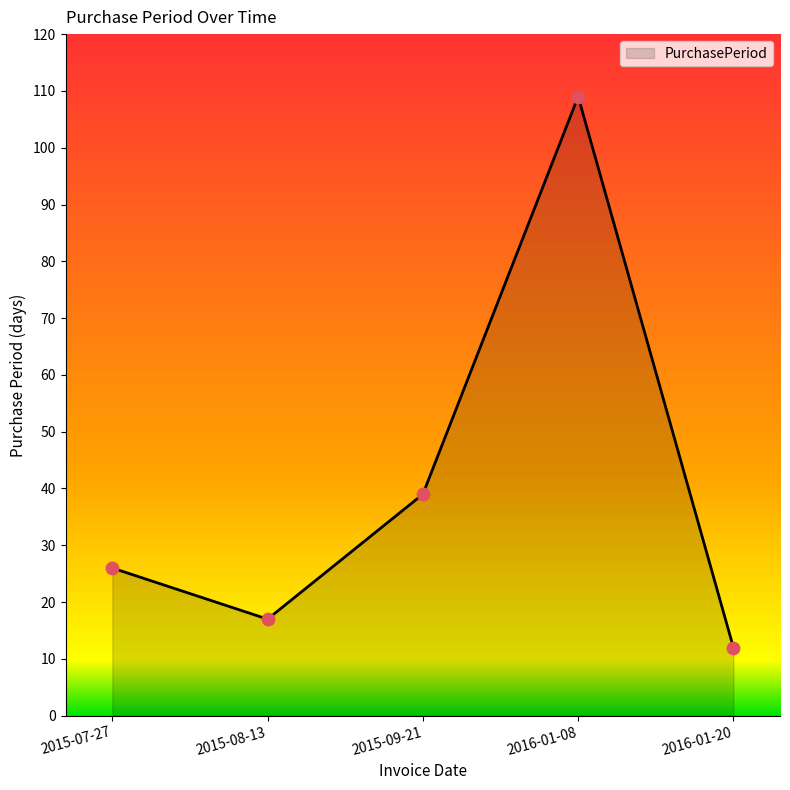

What is the change in value from 2016-01-08 to 2016-01-20?

-97